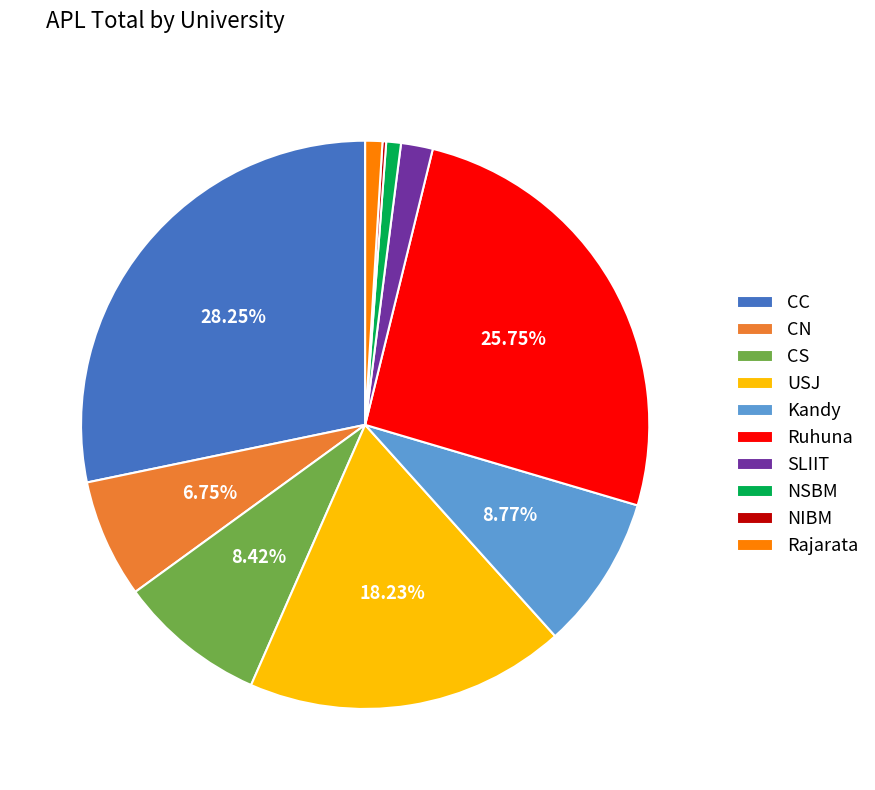

To the nearest percent, what portion does NSBM represent?

1%